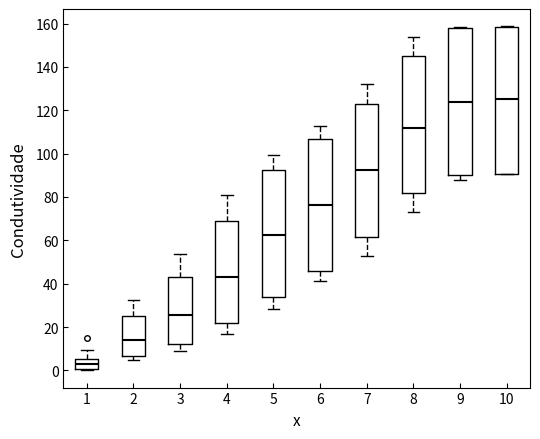

Where does the lower whisker of the box at x = 4 end on the y-axis? The values are not printed on the chart, so give them approximately, as read against the axis.

18